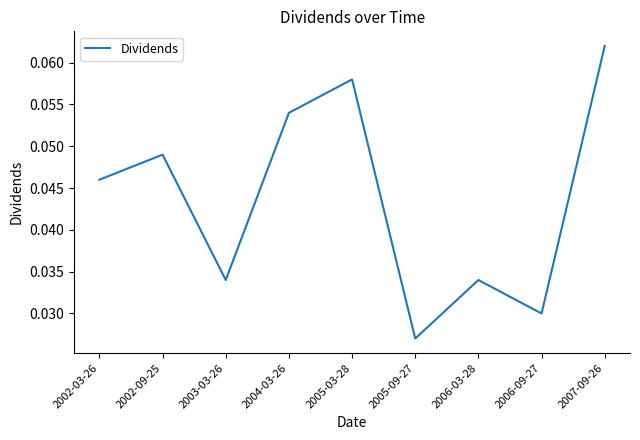

How many interior local peaks (higher than both neighbors) does the data have?

3